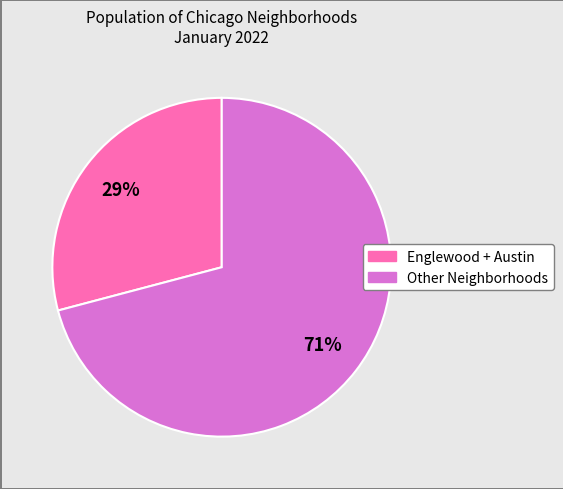

How many slices are in this pie chart?

2